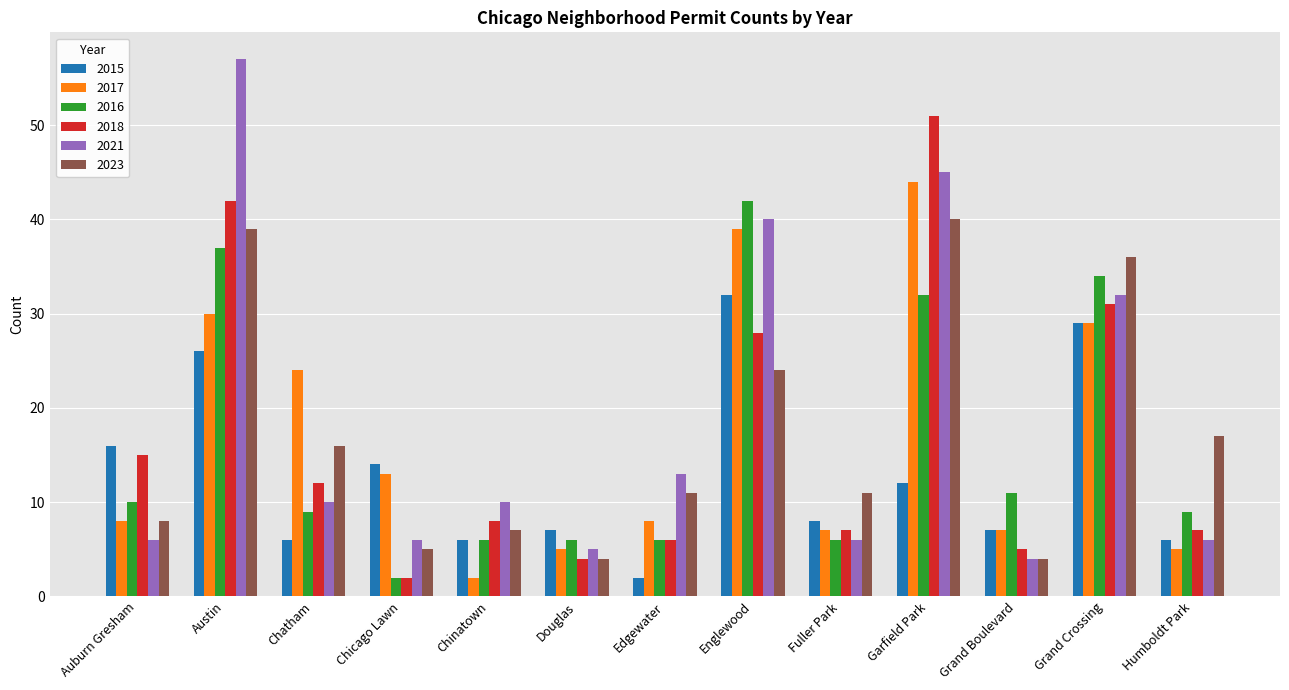

Does the chart contain any negative values?

No